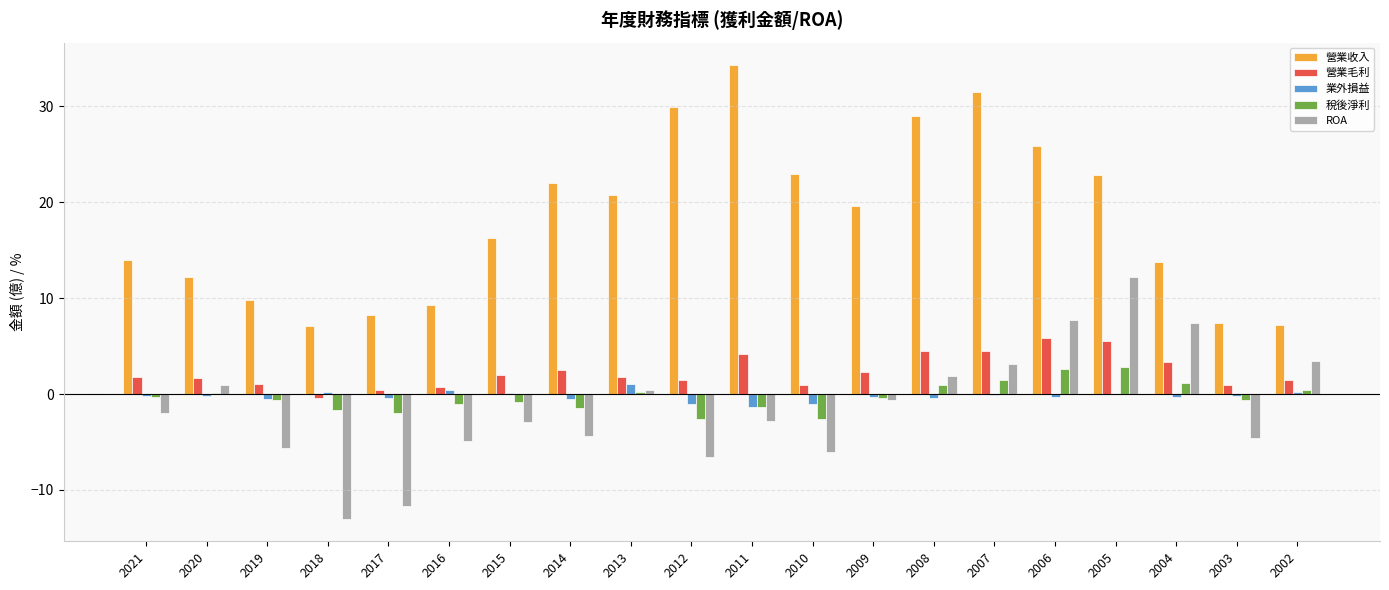

What is the average value of the 營業毛利 series?

2.3